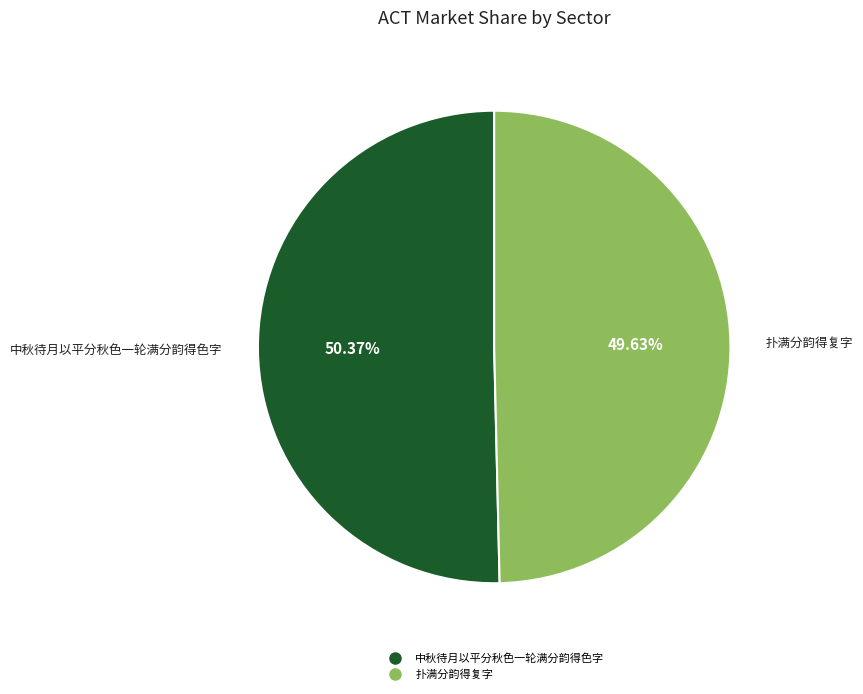

Rank the categories by value from lowest to highest.

扑满分韵得复字, 中秋待月以平分秋色一轮满分韵得色字